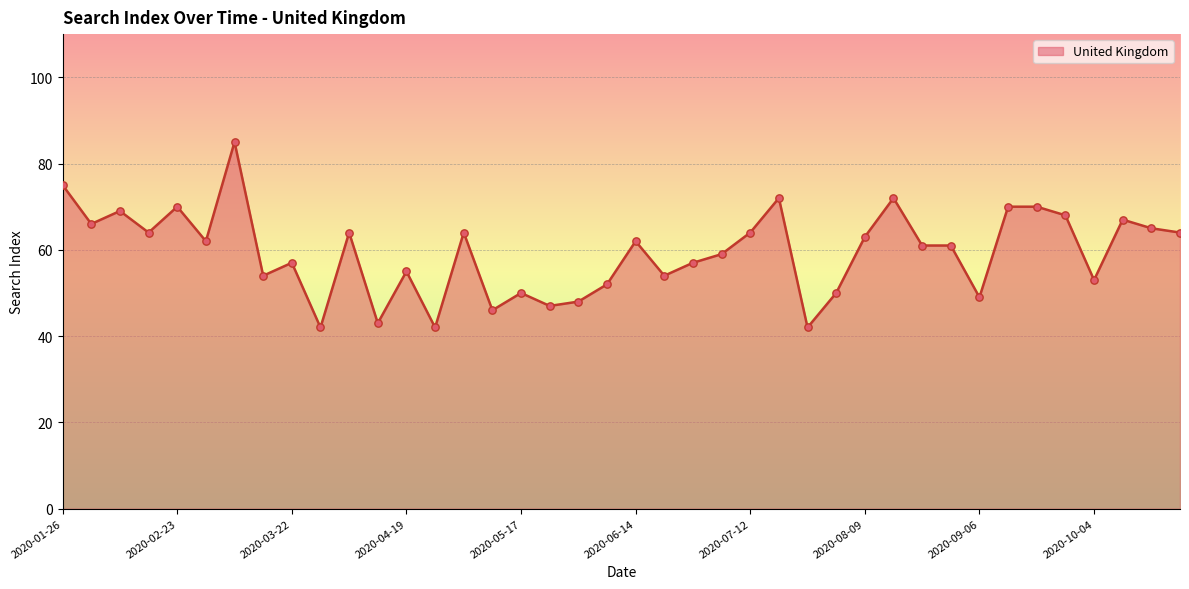

What is the minimum value shown in the chart?

42